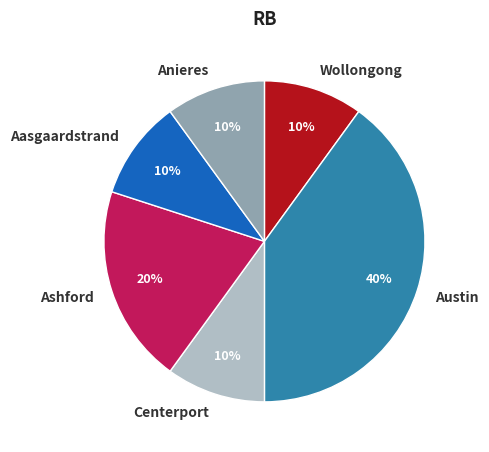

True or false: Austin accounts for 32% of the total.

False